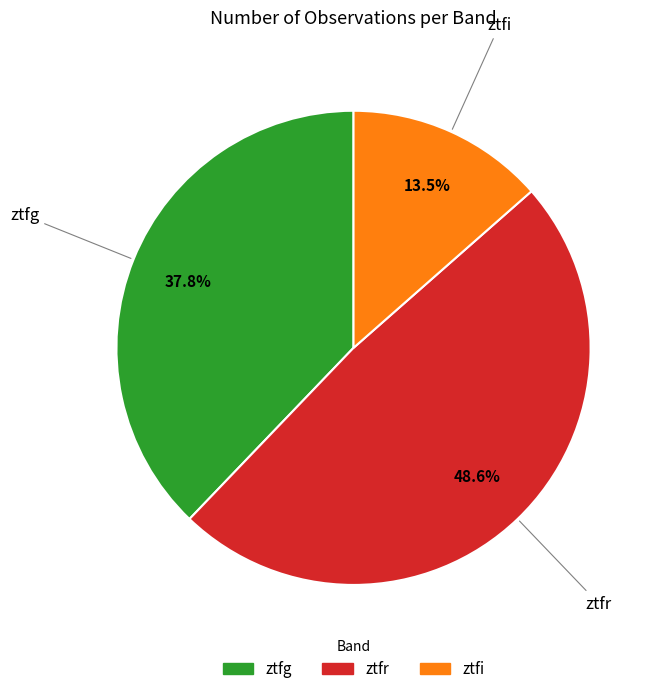

What is the smallest slice in the pie chart?

ztfi